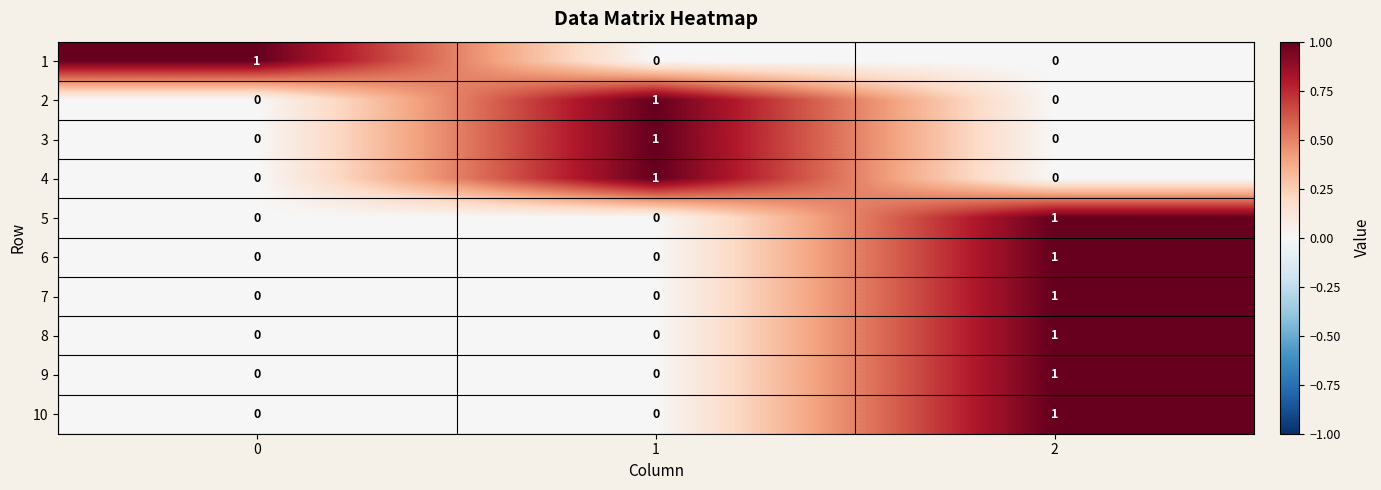

True or false: 3 has a value of 1 at 1.

True